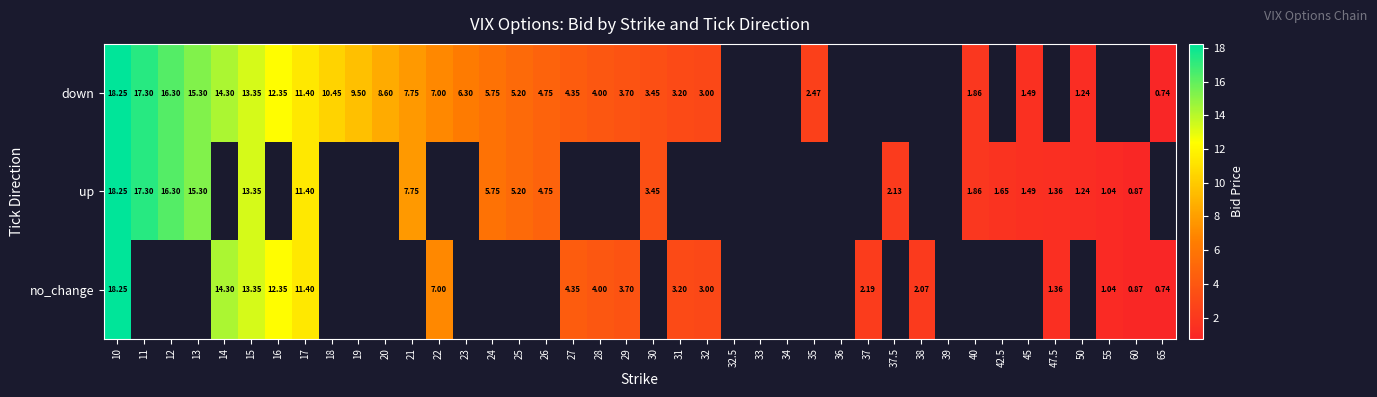

How many values in no_change are above zero?

17